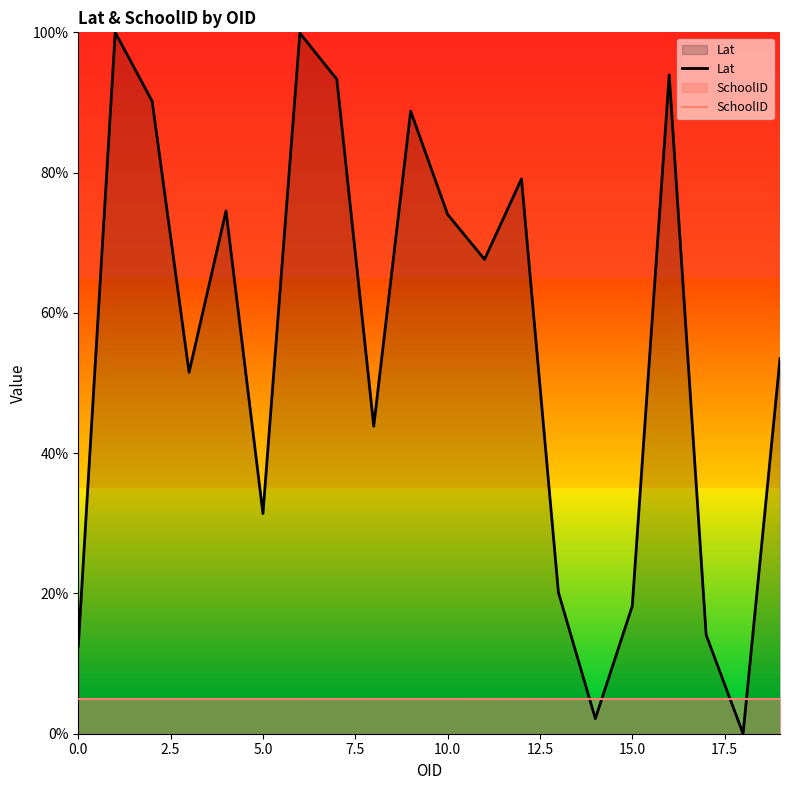

What is the average value of the Lat series?

55.4